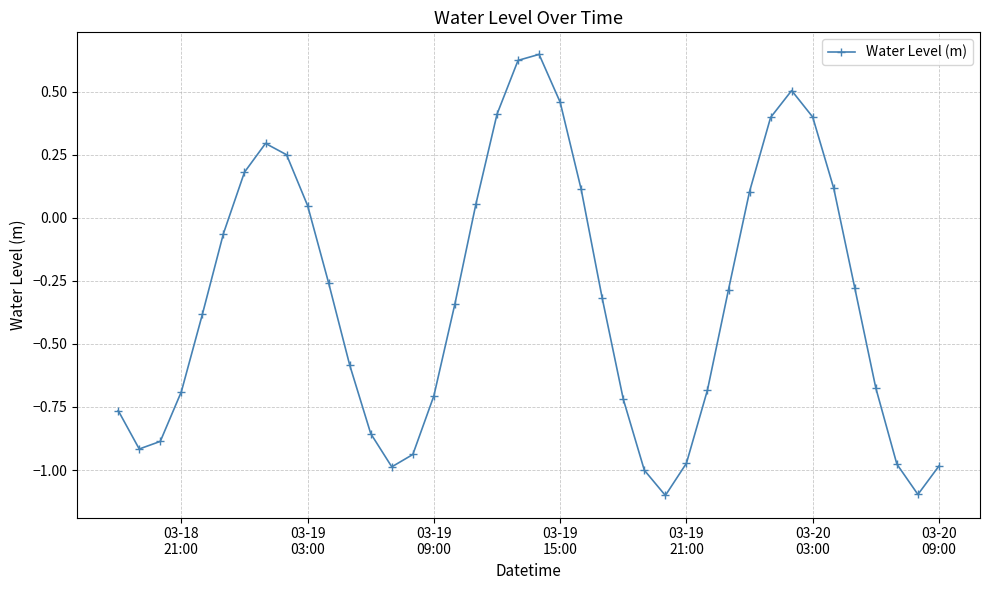

What is the minimum value shown in the chart?

-1.1